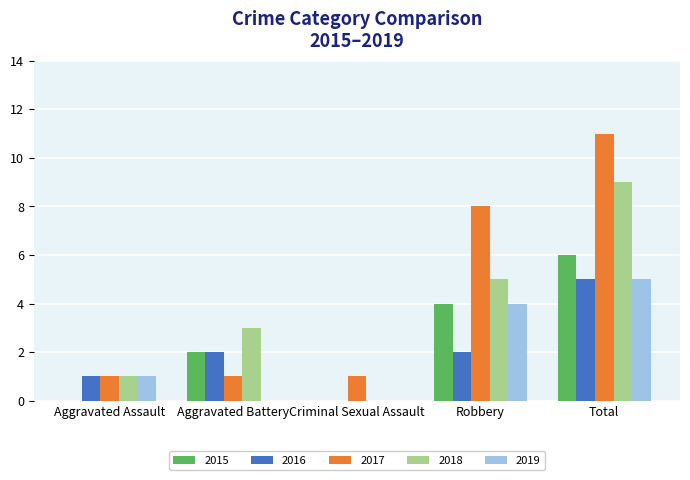

Is the value of 2018 at Total greater than the value of 2016 at Total?

Yes